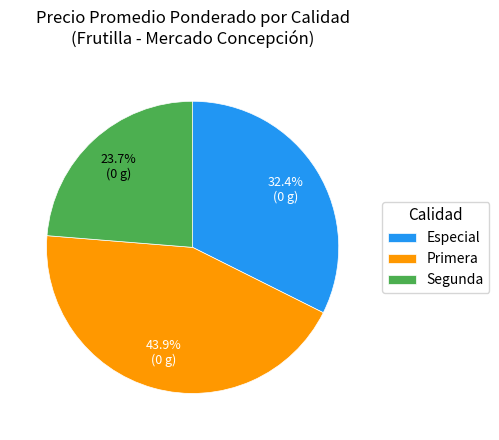

Rank the categories by value from highest to lowest.

Primera, Especial, Segunda